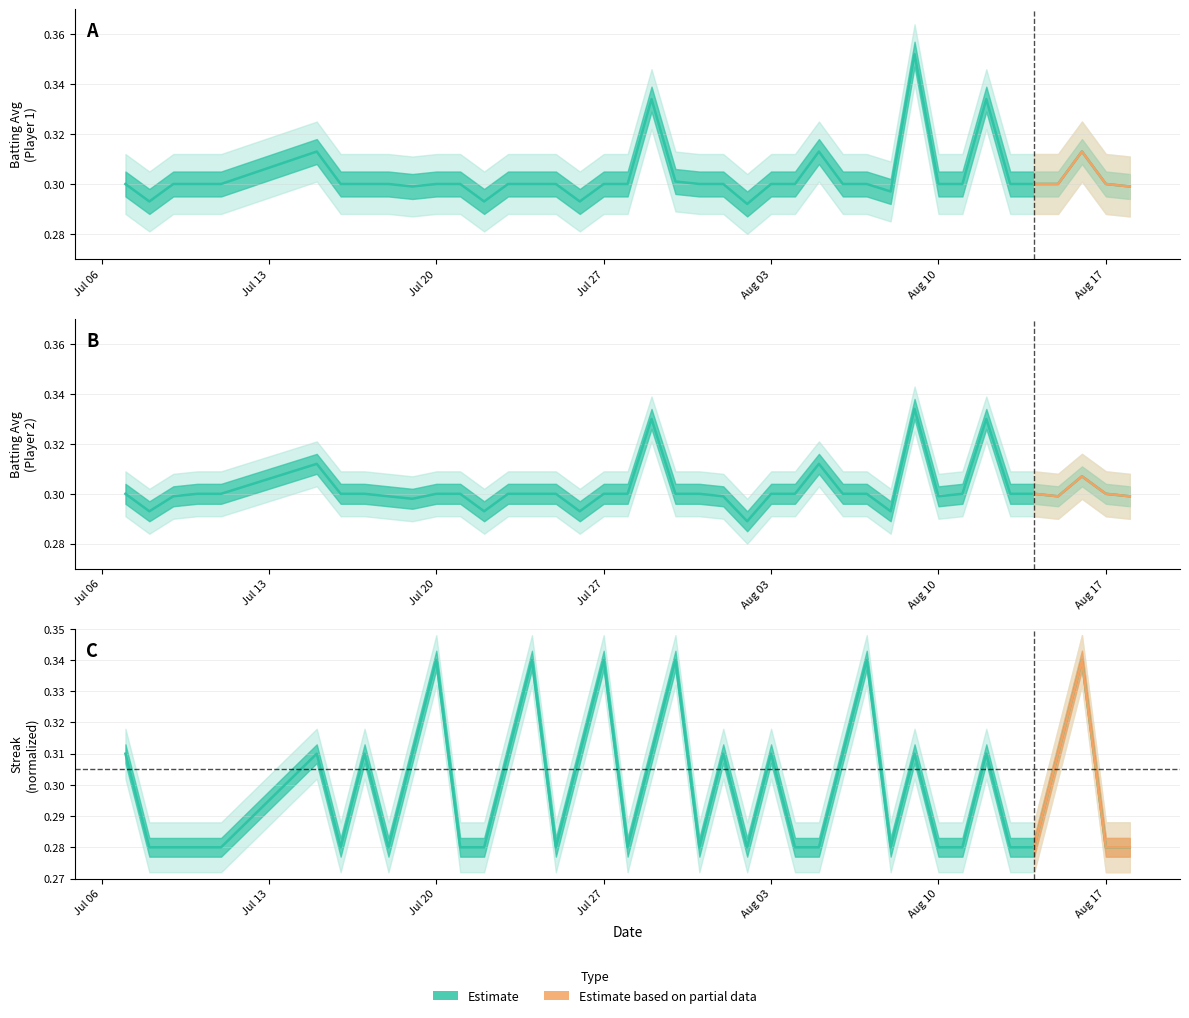

List the series in order of their overall mean, highest first.

Batting Average1, Batting Average2